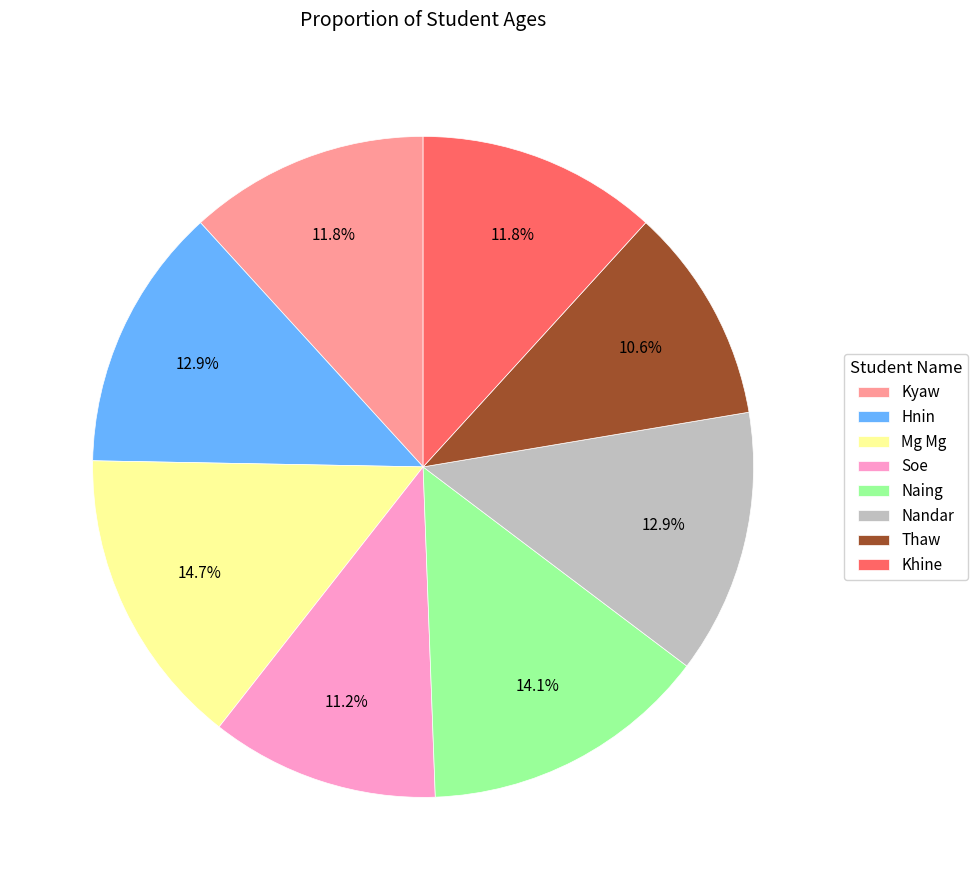

Is there a majority slice in this chart?

No